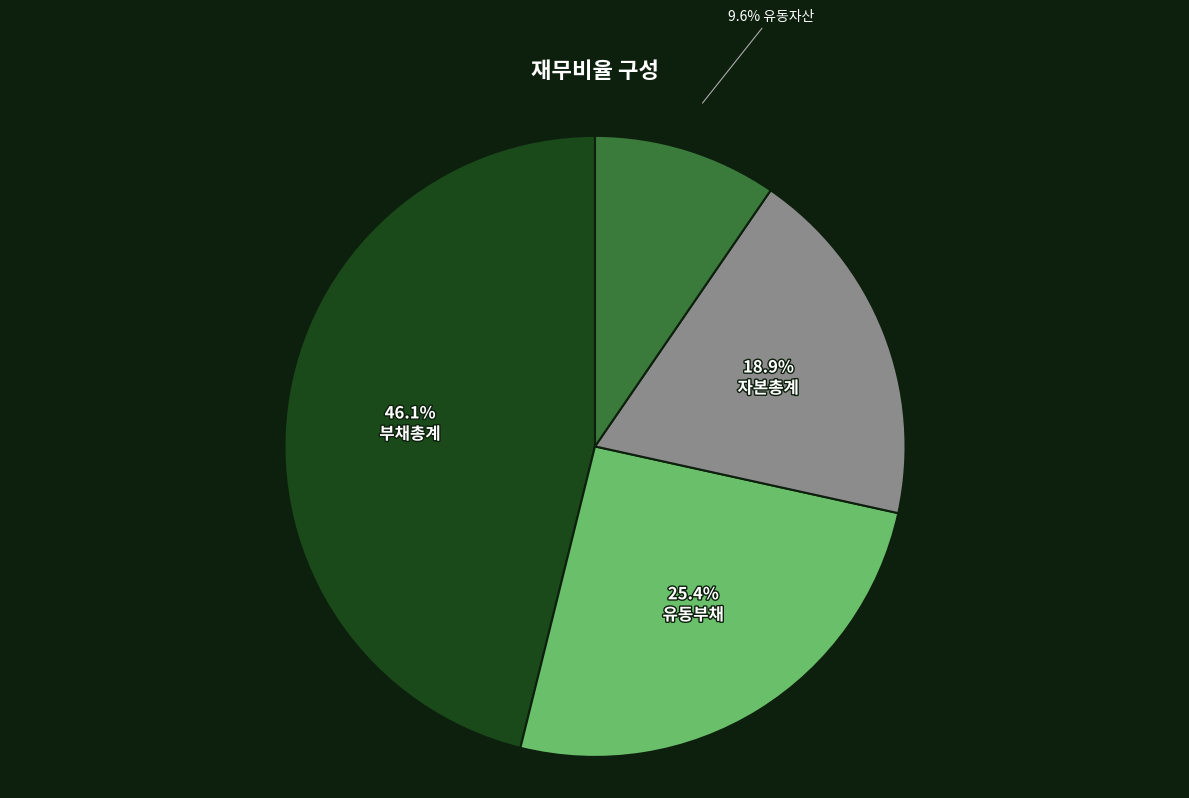

Is there a majority slice in this chart?

No